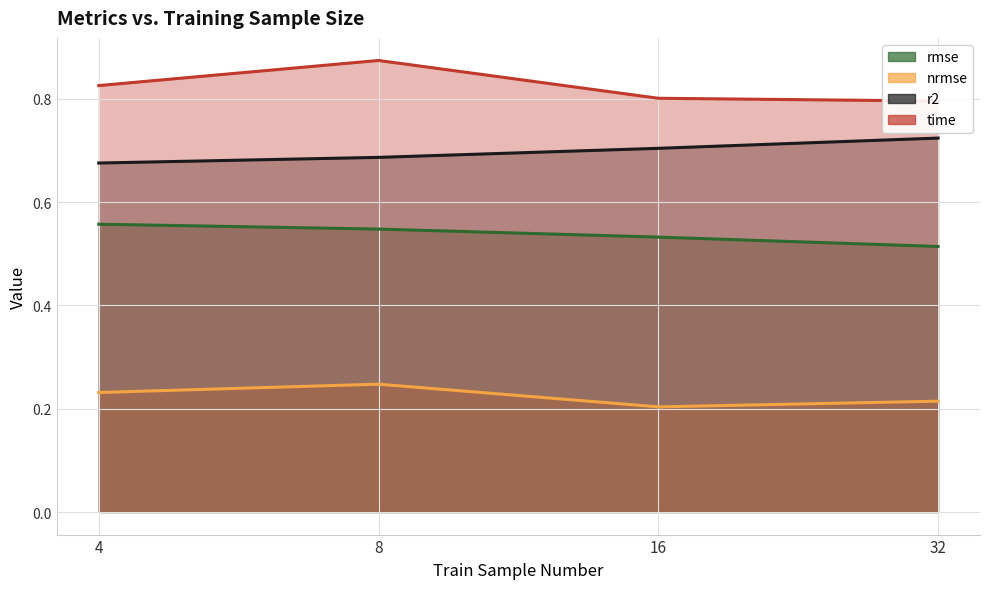

Which series has the largest range (max minus min)?

time